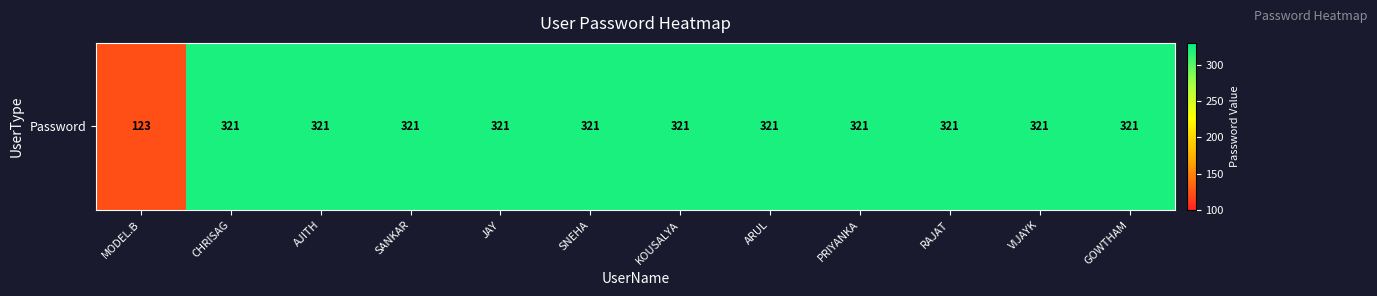

True or false: the data shows 321 at ARUL.

True